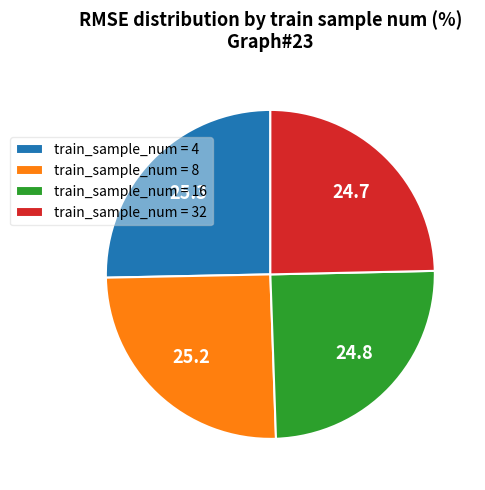

True or false: train_sample_num = 16 accounts for 25% of the total.

True